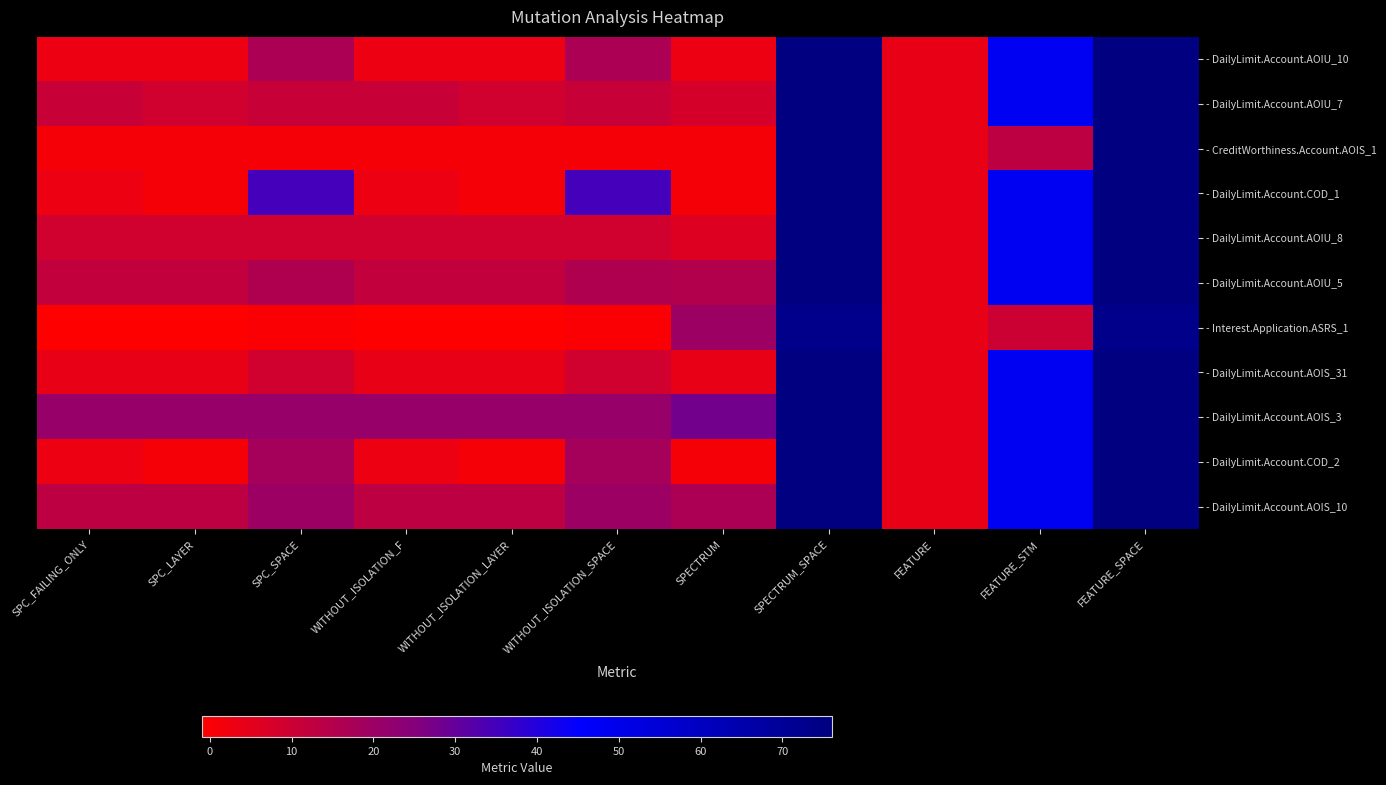

Reading left to right, list all the values displayed in this chart.

- DailyLimit.Account.AOIU_10: SPC_FAILING_ONLY=3	SPC_LAYER=3	SPC_SPACE=17	WITHOUT_ISOLATION_F=3	WITHOUT_ISOLATION_LAYER=3	WITHOUT_ISOLATION_SPACE=17	SPECTRUM=3	SPECTRUM_SPACE=76	FEATURE=4	FEATURE_STM=48	FEATURE_SPACE=76
- DailyLimit.Account.AOIU_7: SPC_FAILING_ONLY=11	SPC_LAYER=9	SPC_SPACE=11	WITHOUT_ISOLATION_F=11	WITHOUT_ISOLATION_LAYER=9	WITHOUT_ISOLATION_SPACE=11	SPECTRUM=8	SPECTRUM_SPACE=76	FEATURE=4	FEATURE_STM=48	FEATURE_SPACE=76
- CreditWorthiness.Account.AOIS_1: SPC_FAILING_ONLY=1	SPC_LAYER=1	SPC_SPACE=1	WITHOUT_ISOLATION_F=1	WITHOUT_ISOLATION_LAYER=1	WITHOUT_ISOLATION_SPACE=1	SPECTRUM=1	SPECTRUM_SPACE=76	FEATURE=4	FEATURE_STM=13	FEATURE_SPACE=76
- DailyLimit.Account.COD_1: SPC_FAILING_ONLY=3	SPC_LAYER=1	SPC_SPACE=35	WITHOUT_ISOLATION_F=3	WITHOUT_ISOLATION_LAYER=1	WITHOUT_ISOLATION_SPACE=35	SPECTRUM=1	SPECTRUM_SPACE=76	FEATURE=4	FEATURE_STM=48	FEATURE_SPACE=76
- DailyLimit.Account.AOIU_8: SPC_FAILING_ONLY=9	SPC_LAYER=9	SPC_SPACE=9	WITHOUT_ISOLATION_F=9	WITHOUT_ISOLATION_LAYER=9	WITHOUT_ISOLATION_SPACE=9	SPECTRUM=6	SPECTRUM_SPACE=76	FEATURE=4	FEATURE_STM=48	FEATURE_SPACE=76
- DailyLimit.Account.AOIU_5: SPC_FAILING_ONLY=12	SPC_LAYER=12	SPC_SPACE=16	WITHOUT_ISOLATION_F=12	WITHOUT_ISOLATION_LAYER=12	WITHOUT_ISOLATION_SPACE=16	SPECTRUM=15	SPECTRUM_SPACE=76	FEATURE=4	FEATURE_STM=48	FEATURE_SPACE=76
- Interest.Application.ASRS_1: SPC_FAILING_ONLY=-1	SPC_LAYER=-1	SPC_SPACE=0	WITHOUT_ISOLATION_F=-1	WITHOUT_ISOLATION_LAYER=-1	WITHOUT_ISOLATION_SPACE=0	SPECTRUM=20	SPECTRUM_SPACE=73	FEATURE=4	FEATURE_STM=10	FEATURE_SPACE=73
- DailyLimit.Account.AOIS_31: SPC_FAILING_ONLY=4	SPC_LAYER=4	SPC_SPACE=9	WITHOUT_ISOLATION_F=4	WITHOUT_ISOLATION_LAYER=4	WITHOUT_ISOLATION_SPACE=9	SPECTRUM=4	SPECTRUM_SPACE=76	FEATURE=4	FEATURE_STM=48	FEATURE_SPACE=76
- DailyLimit.Account.AOIS_3: SPC_FAILING_ONLY=21	SPC_LAYER=21	SPC_SPACE=21	WITHOUT_ISOLATION_F=21	WITHOUT_ISOLATION_LAYER=21	WITHOUT_ISOLATION_SPACE=21	SPECTRUM=28	SPECTRUM_SPACE=76	FEATURE=4	FEATURE_STM=48	FEATURE_SPACE=76
- DailyLimit.Account.COD_2: SPC_FAILING_ONLY=3	SPC_LAYER=1	SPC_SPACE=18	WITHOUT_ISOLATION_F=3	WITHOUT_ISOLATION_LAYER=1	WITHOUT_ISOLATION_SPACE=18	SPECTRUM=1	SPECTRUM_SPACE=76	FEATURE=4	FEATURE_STM=48	FEATURE_SPACE=76
- DailyLimit.Account.AOIS_10: SPC_FAILING_ONLY=13	SPC_LAYER=13	SPC_SPACE=20	WITHOUT_ISOLATION_F=13	WITHOUT_ISOLATION_LAYER=13	WITHOUT_ISOLATION_SPACE=20	SPECTRUM=17	SPECTRUM_SPACE=76	FEATURE=4	FEATURE_STM=48	FEATURE_SPACE=76